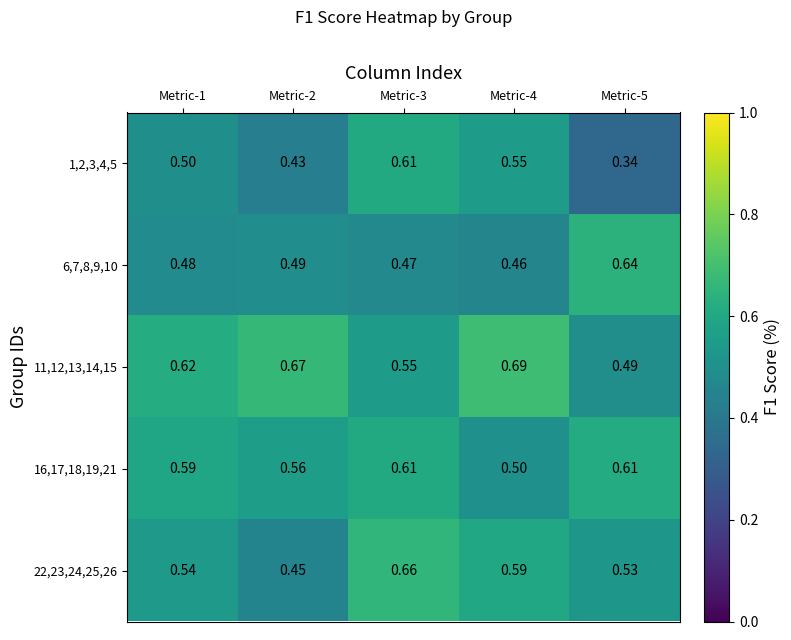

Is the value of 6,7,8,9,10 at Metric-1 greater than the value of 1,2,3,4,5 at Metric-3?

No